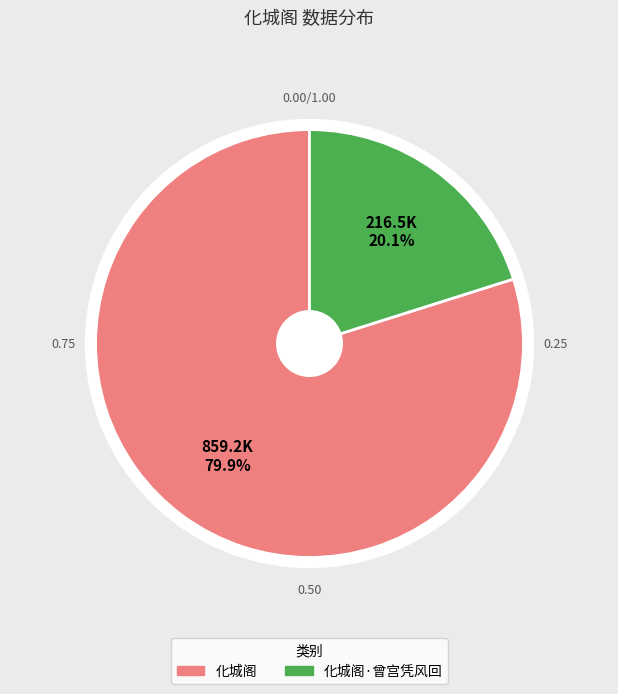

How many segments does this pie chart have?

2